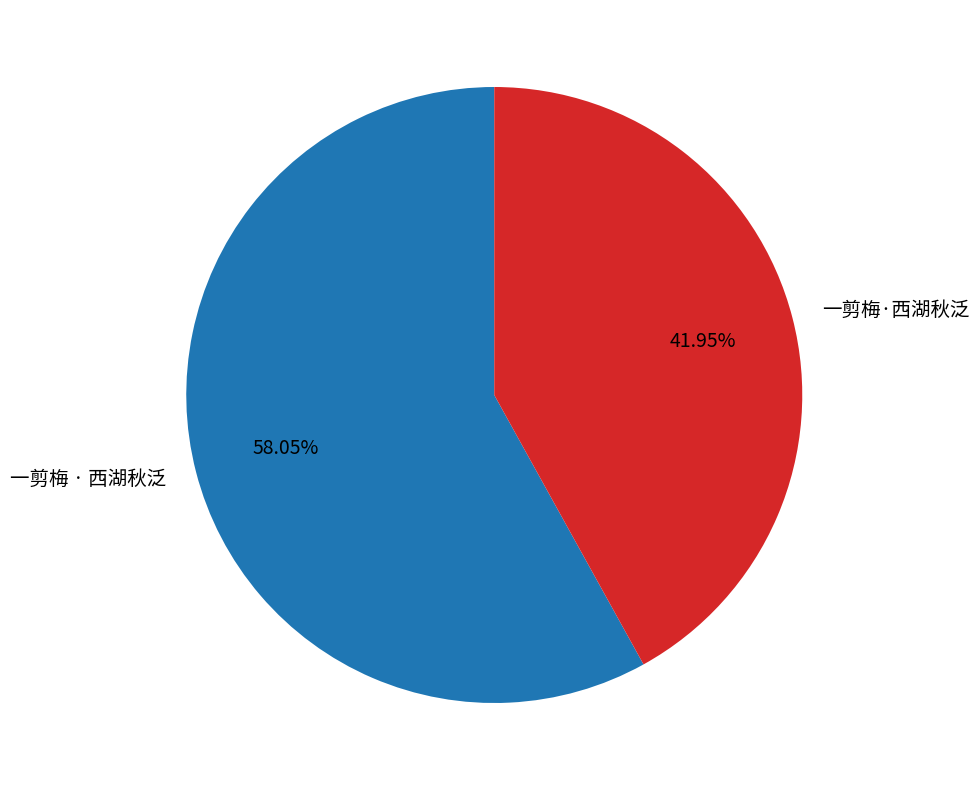

Which slice represents more than half of the pie?

一剪梅 · 西湖秋泛